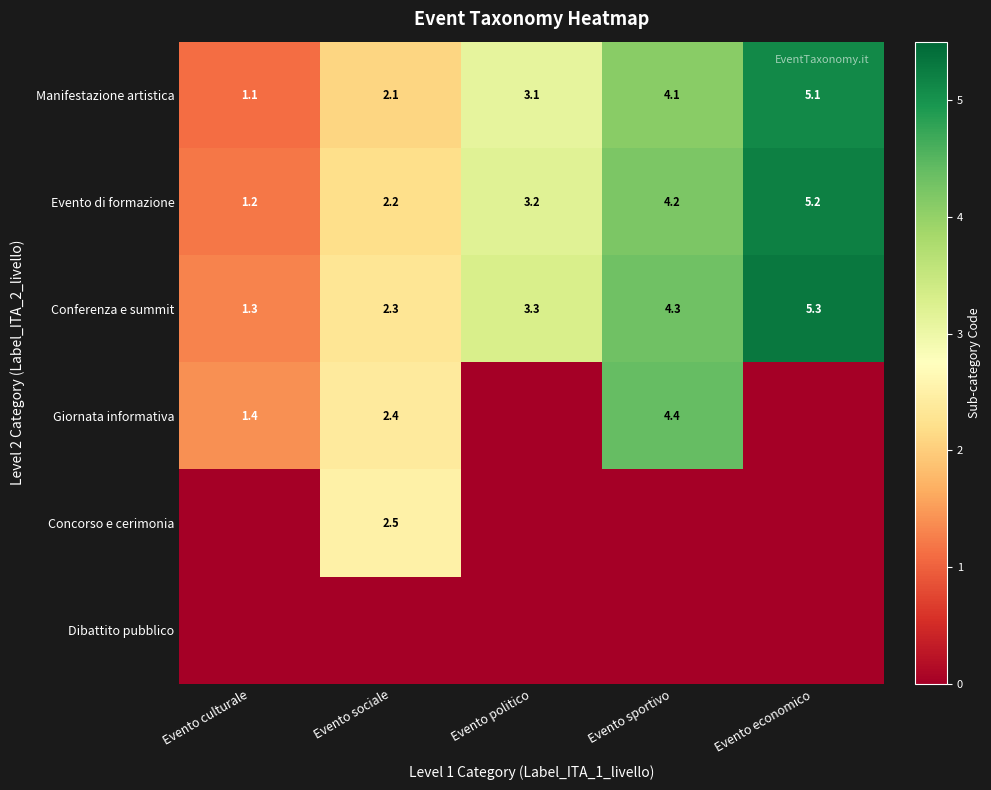

Rank the categories by Conferenza e summit value from lowest to highest.

Evento culturale, Evento sociale, Evento politico, Evento sportivo, Evento economico